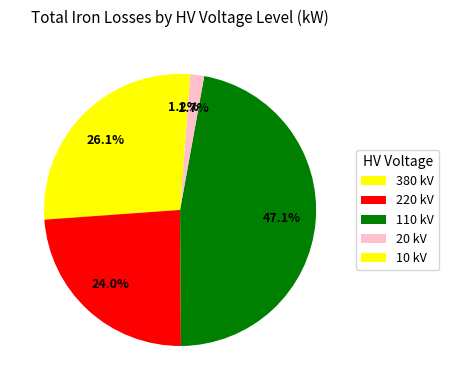

How many slices are in this pie chart?

5